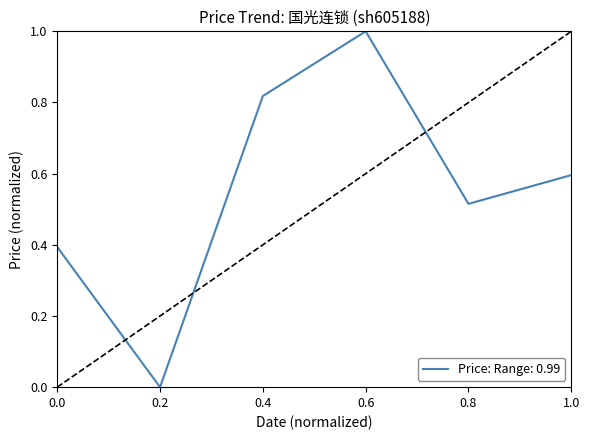

What is the difference between the second highest and second lowest values?

0.4